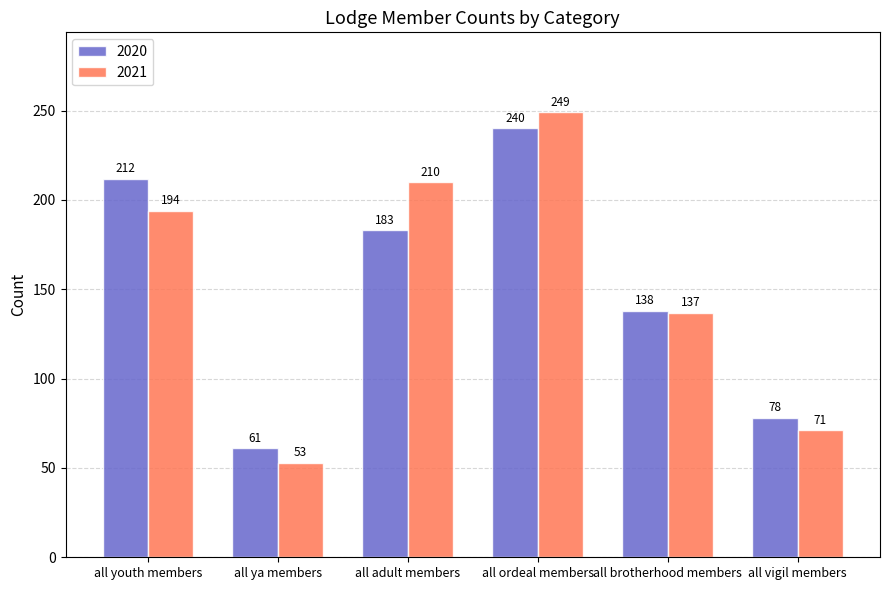

Which label corresponds to the largest value in the chart?

all ordeal members